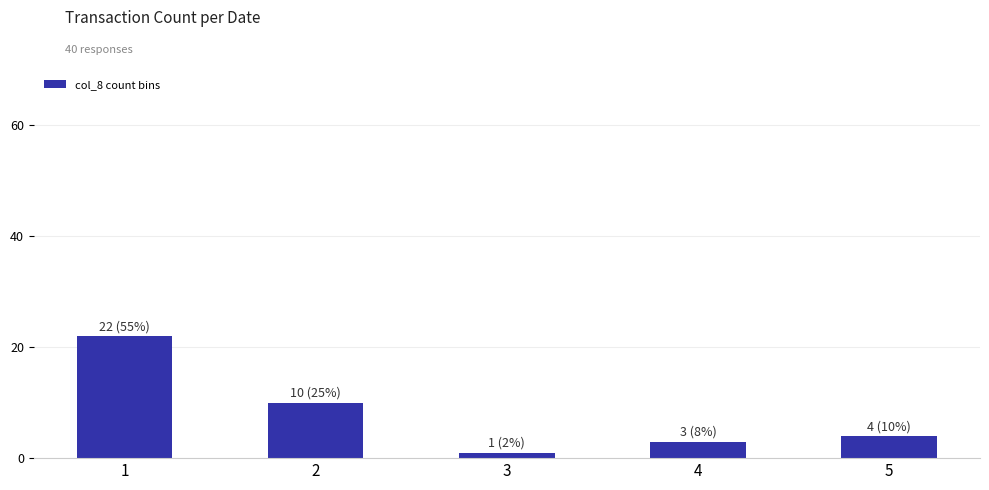

What is the change in value from 3 to 4?

+2